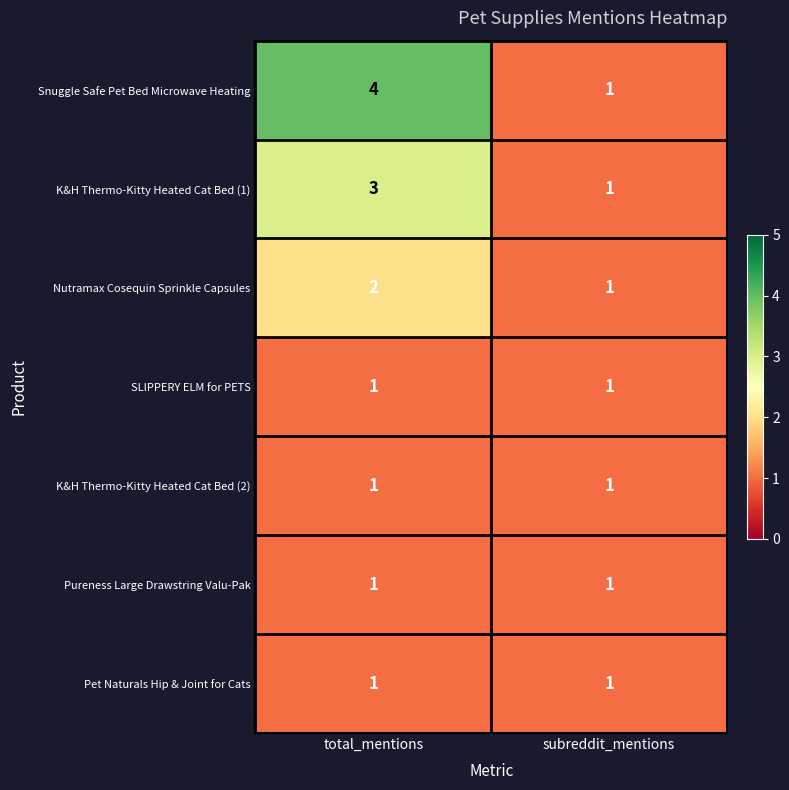

Which series has the widest spread of values?

Snuggle Safe Pet Bed Microwave Heating